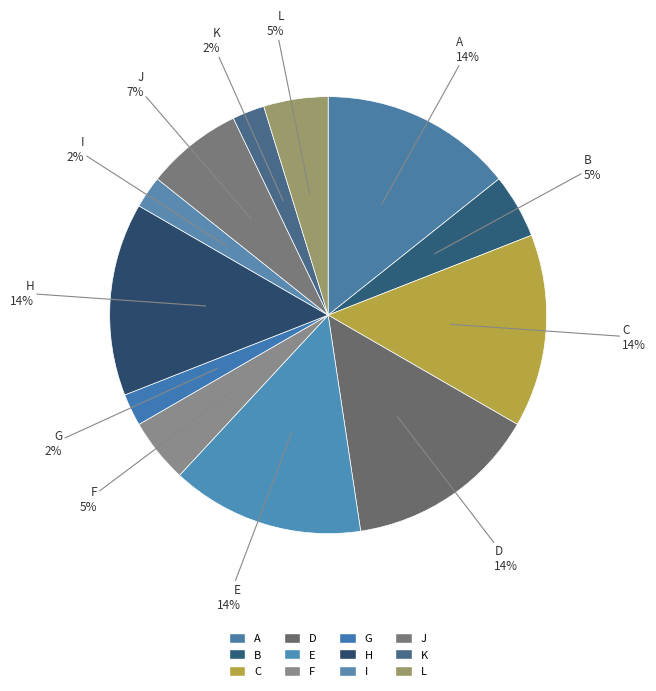

True or false: H accounts for 14% of the total.

True